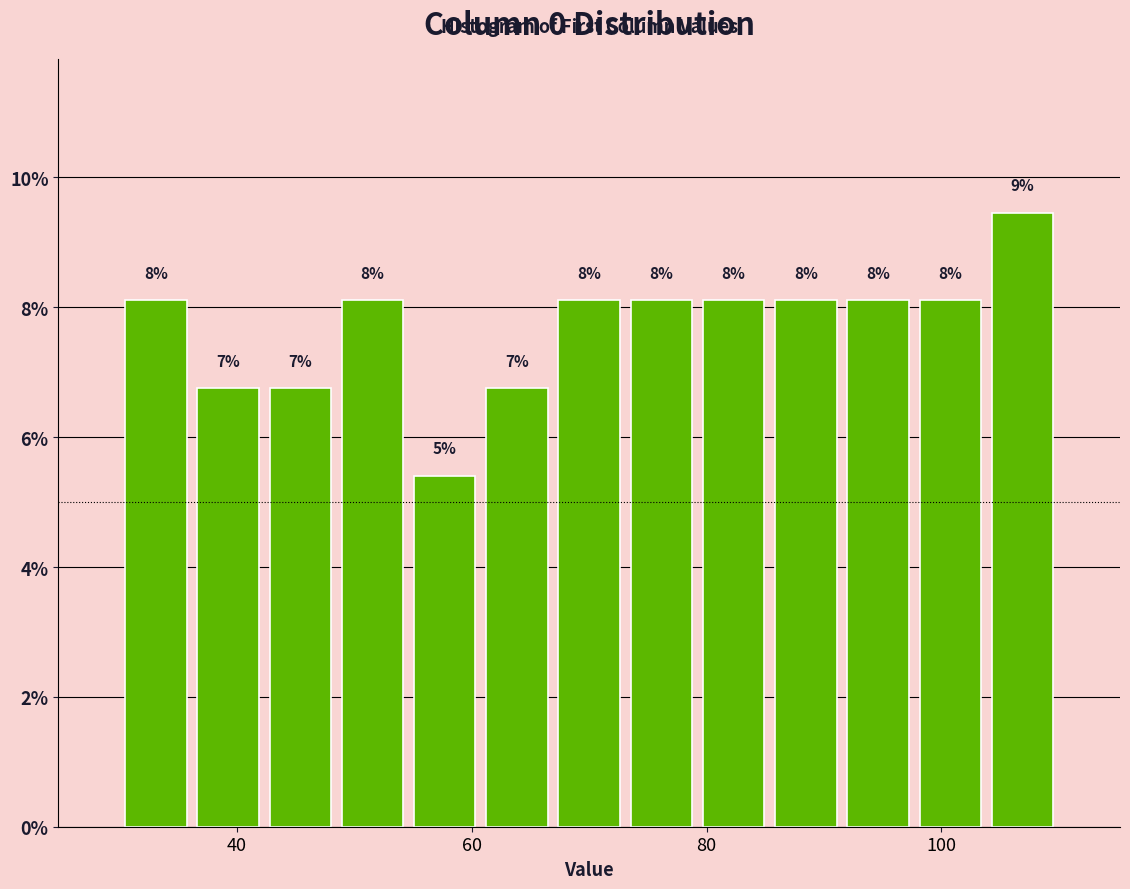

Read against the x-axis, roughly where is the centre of the tallest bar?

106